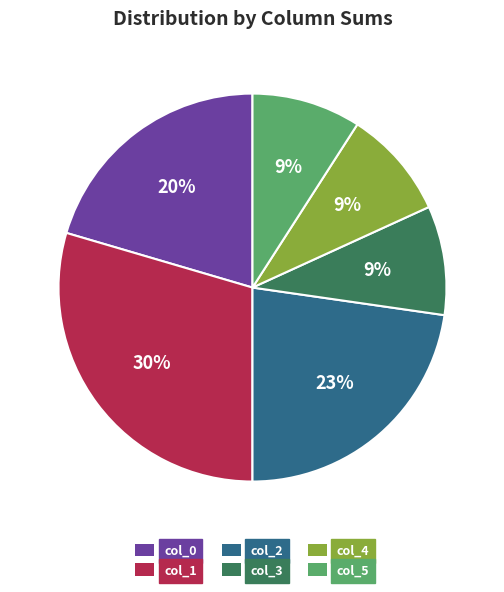

Does col_0 represent more than half of the total?

No